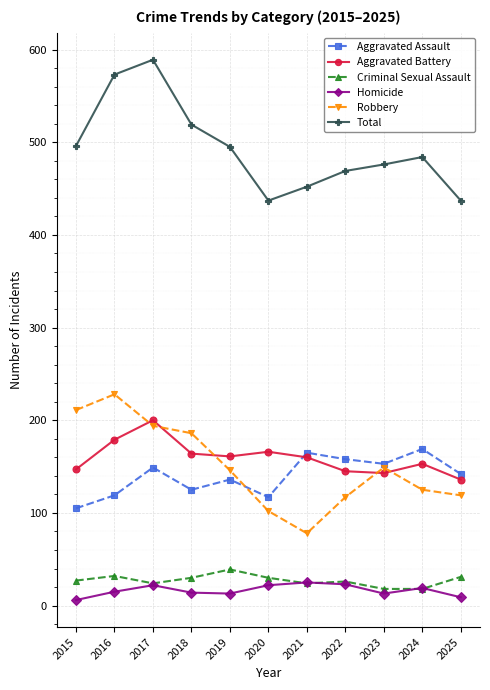

What is the spread (max minus min) of values at 2024?

466